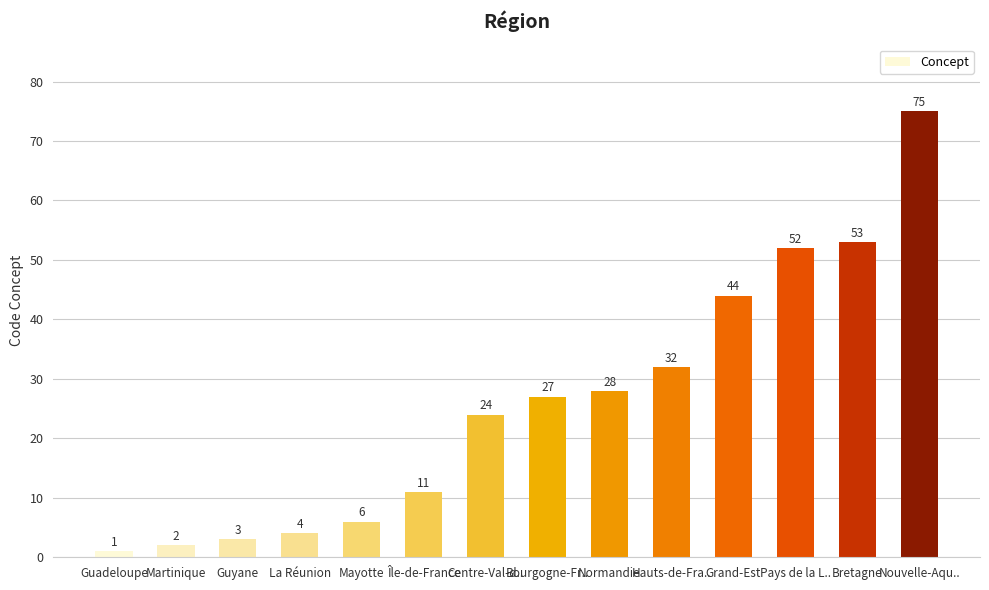

What is the greatest value displayed?

75